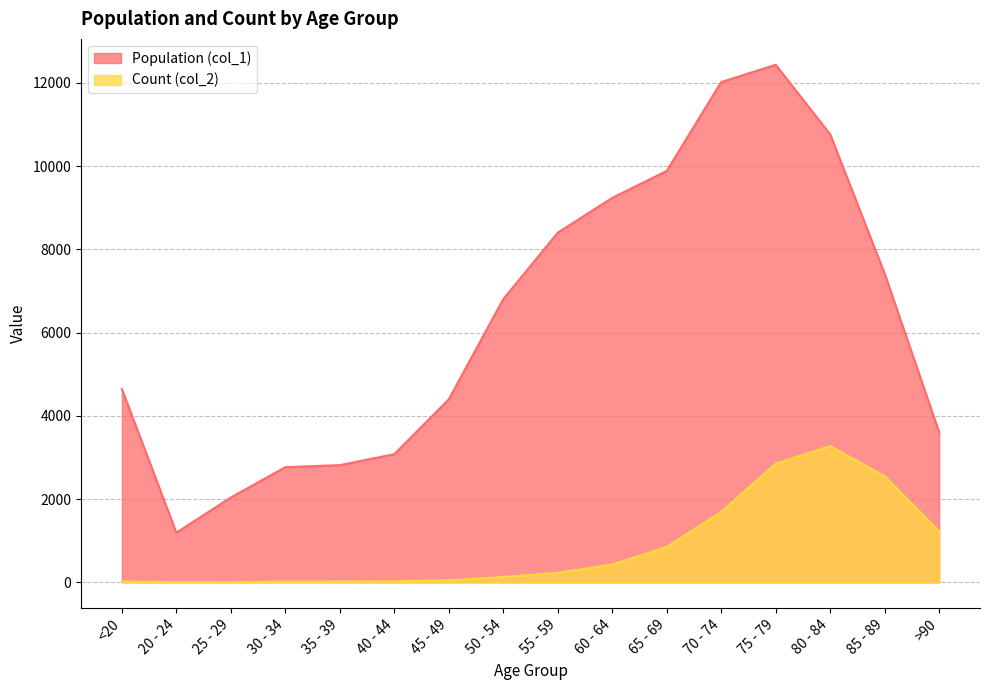

Does the chart have visible grid lines?

Yes